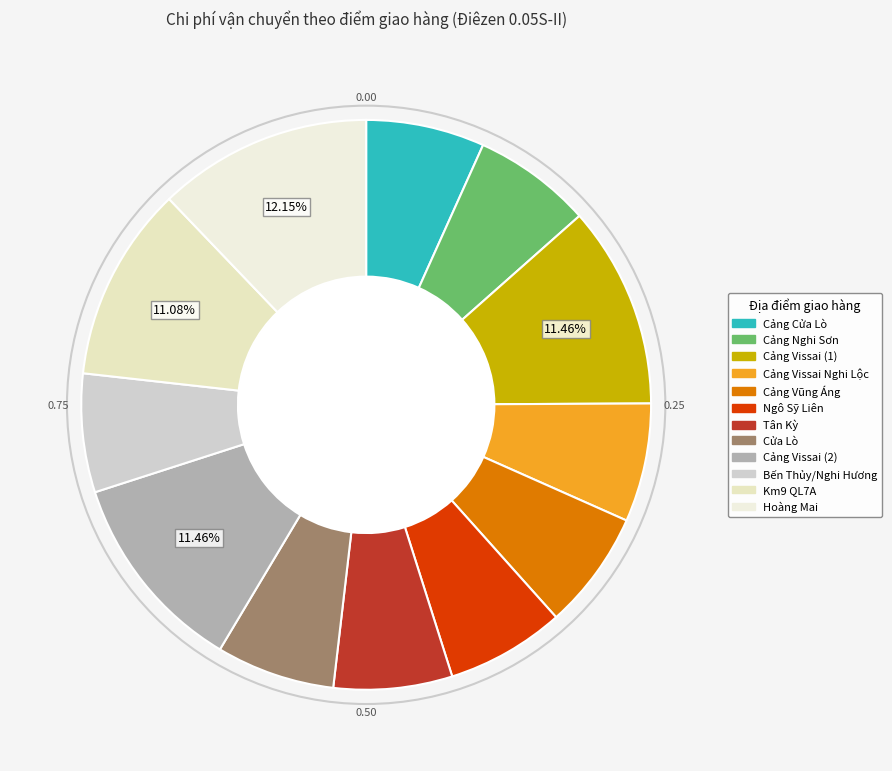

How many slices are in this pie chart?

12